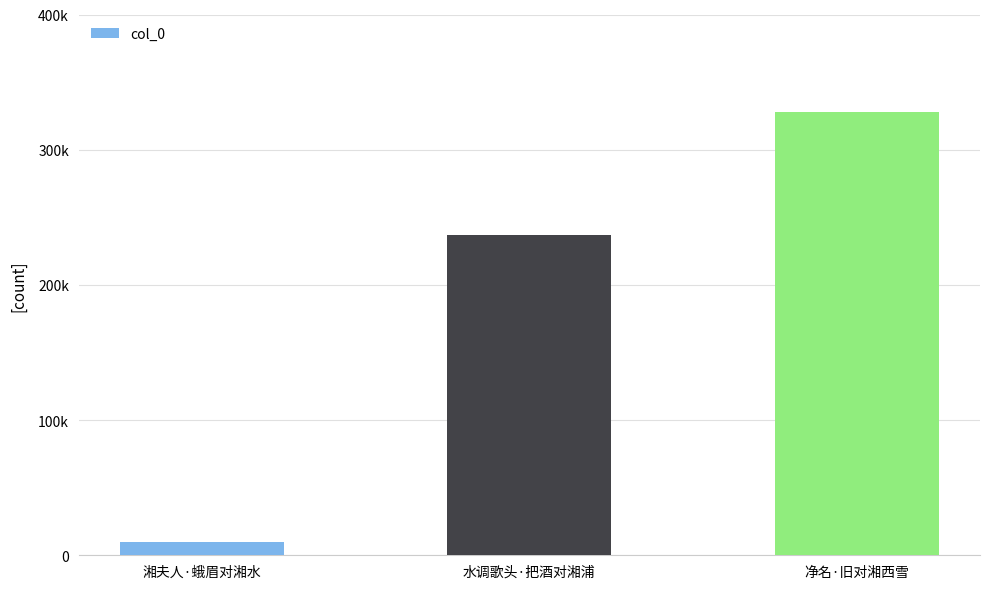

Reading right to left, extract all data points from this chart.

327543	237159	9778